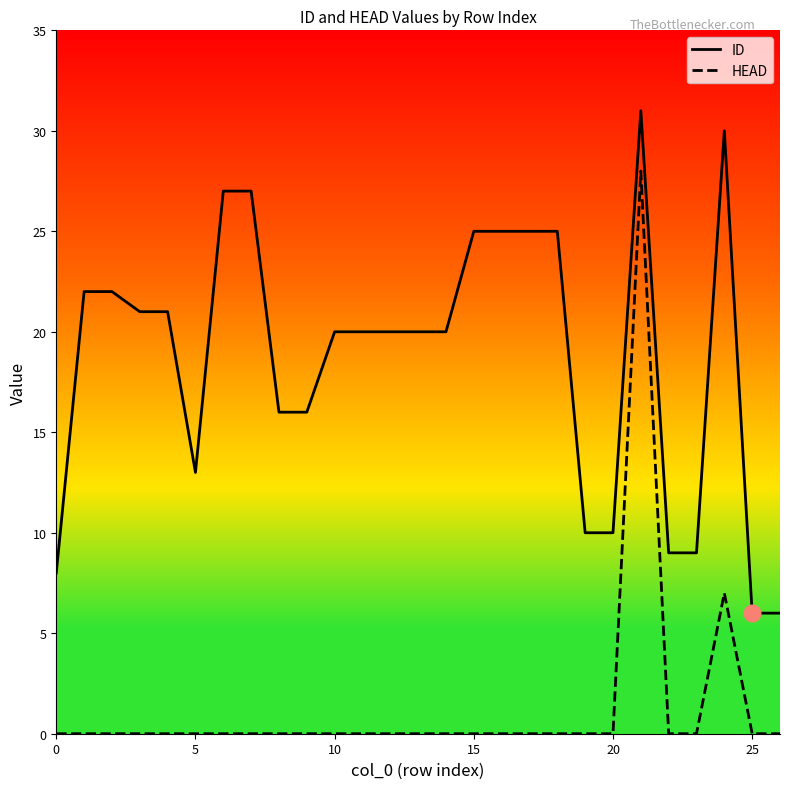

What is the label of the 14th point from the left?

13